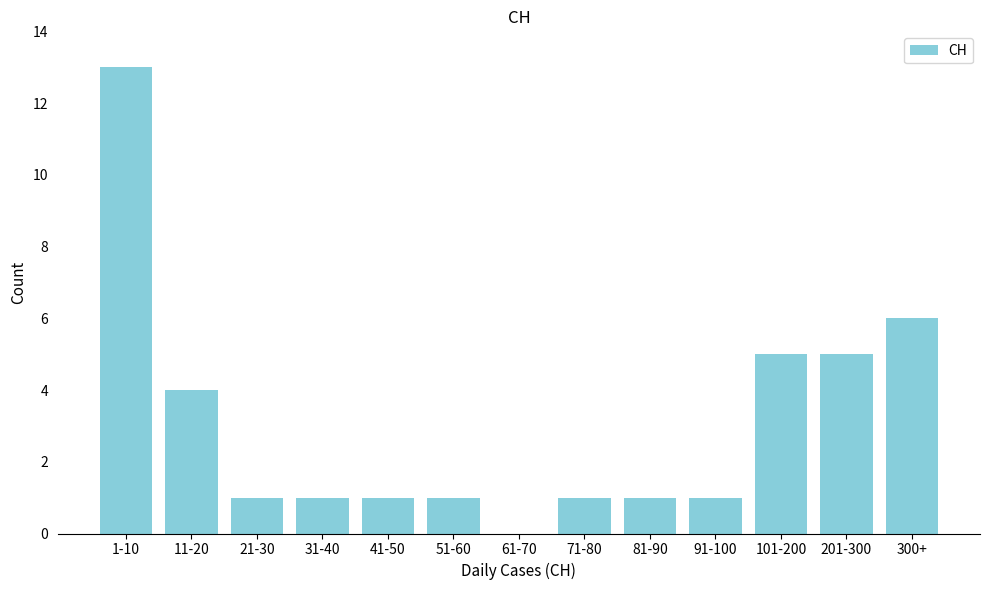

Reading left to right, extract all data points from this chart.

1-10=13	11-20=4	21-30=1	31-40=1	41-50=1	51-60=1	61-70=0	71-80=1	81-90=1	91-100=1	101-200=5	201-300=5	300+=6